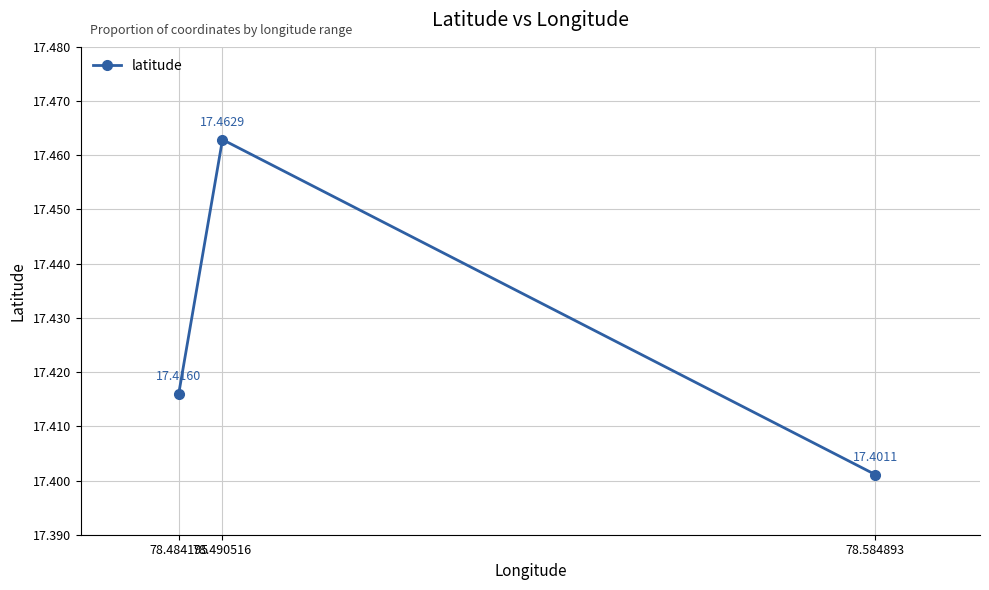

How many series are shown in this chart?

1